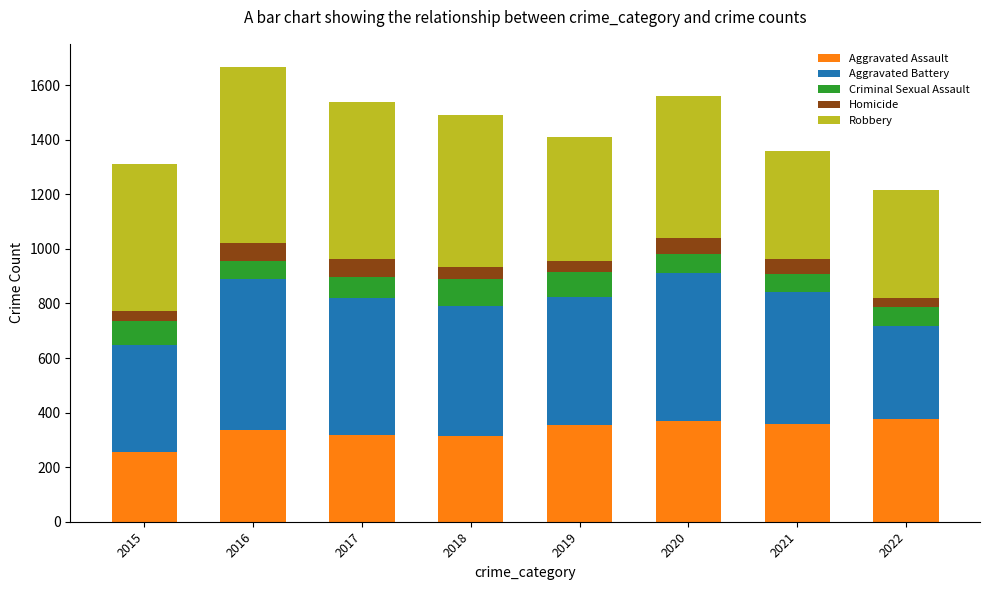

What is the highest value of the Aggravated Assault series?

376